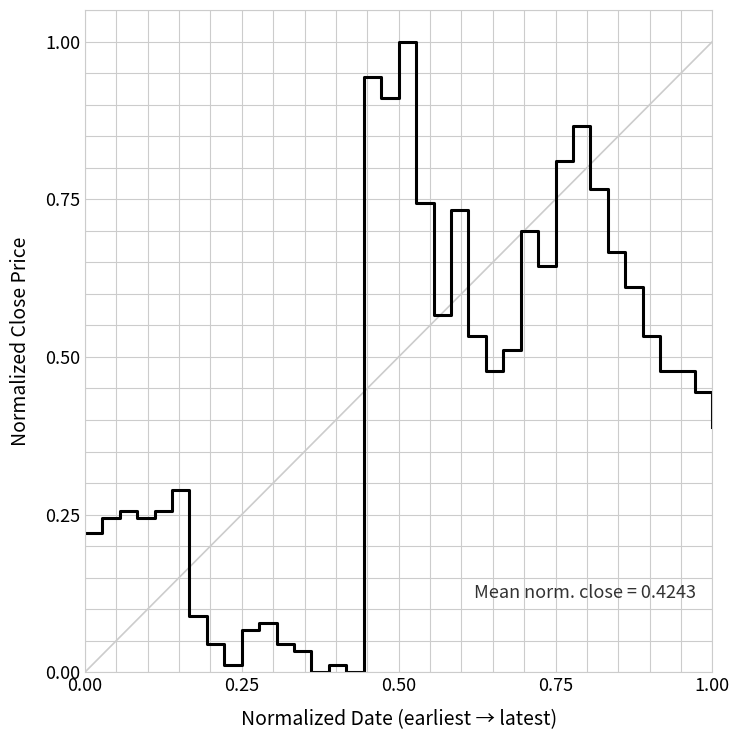

What is the difference between the maximum and minimum values?

1.0